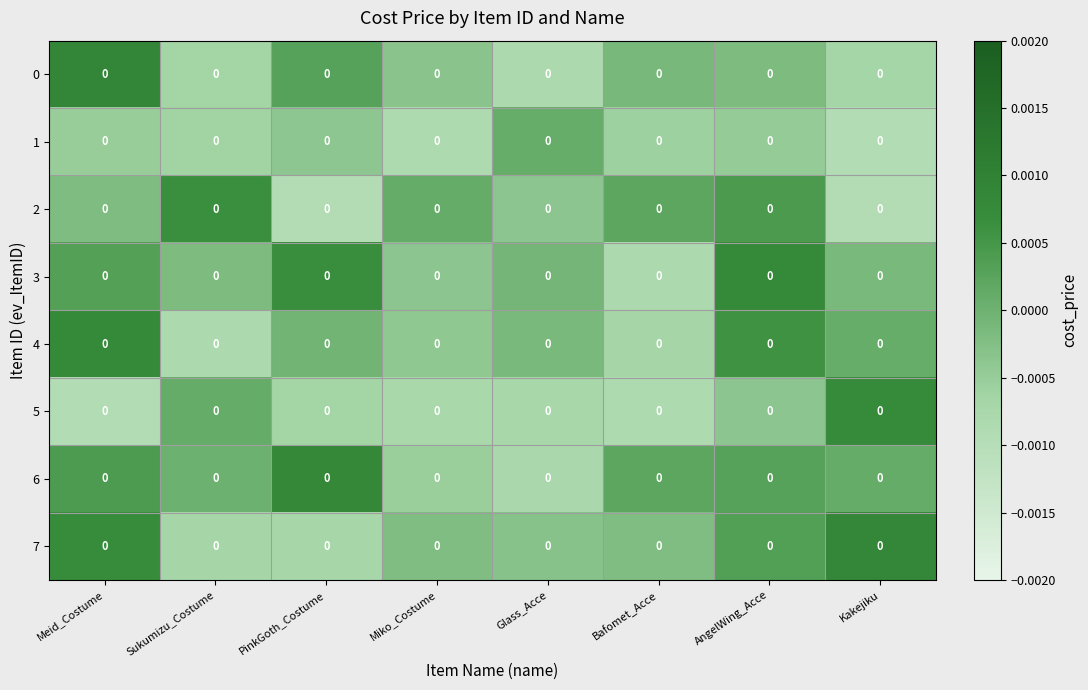

List the labels in order of row_1 value, smallest first.

Kakejiku, Miko_Costume, Sukumizu_Costume, Bafomet_Acce, Meid_Costume, AngelWing_Acce, PinkGoth_Costume, Glass_Acce